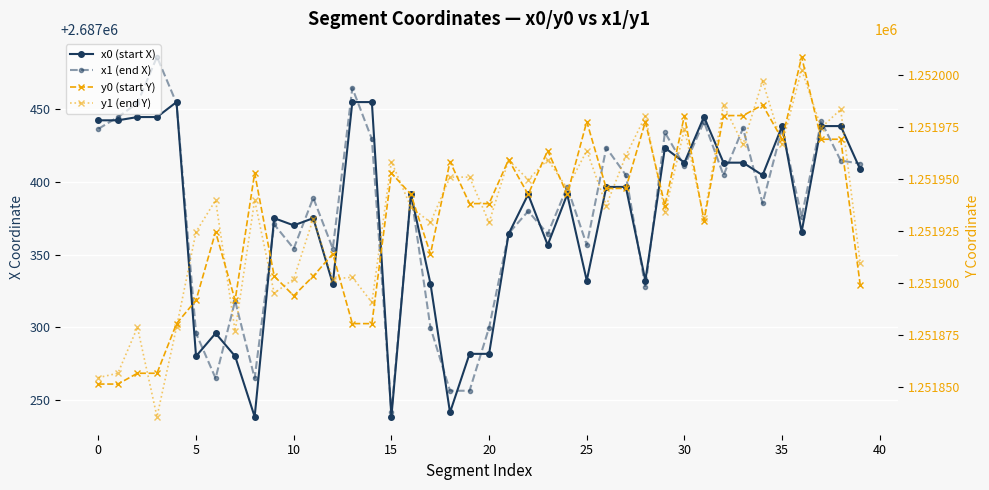

True or false: x0 (start X) has a value of 2687365.7 at 36.

True